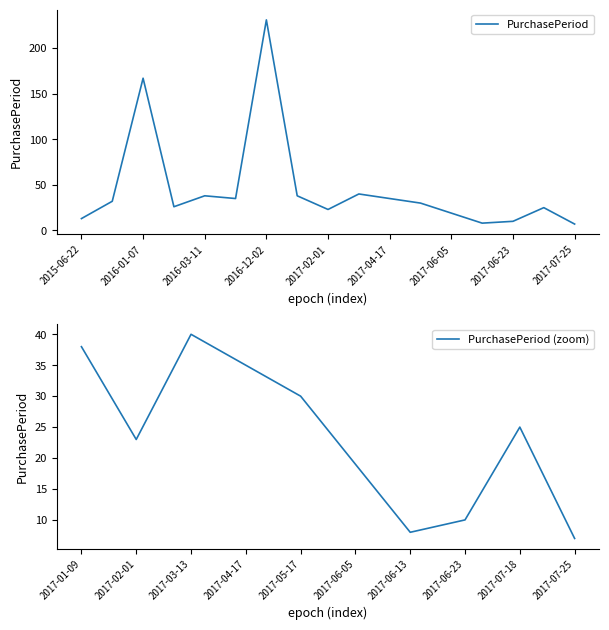

Which category has the highest value across all series?

2016-12-02